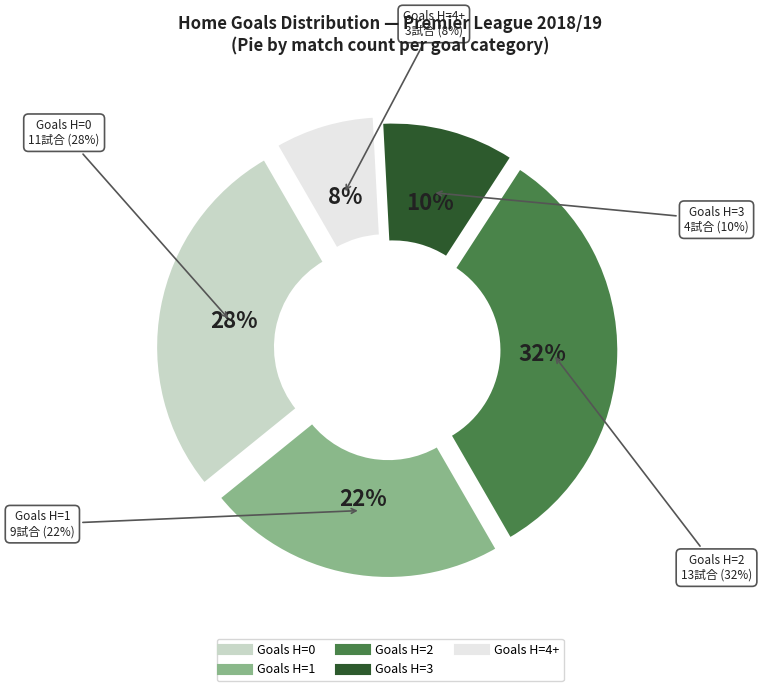

Count the number of slices in the pie.

5